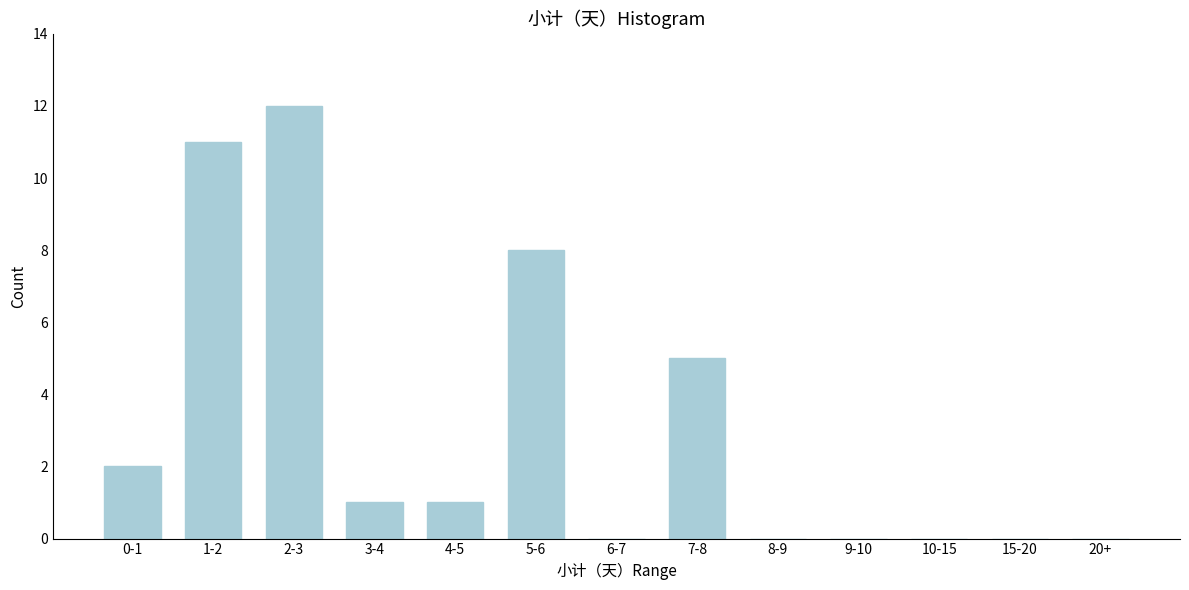

Reading left to right, what are all the values shown in this chart?

0-1=2	1-2=11	2-3=12	3-4=1	4-5=1	5-6=8	6-7=0	7-8=5	8-9=0	9-10=0	10-15=0	15-20=0	20+=0